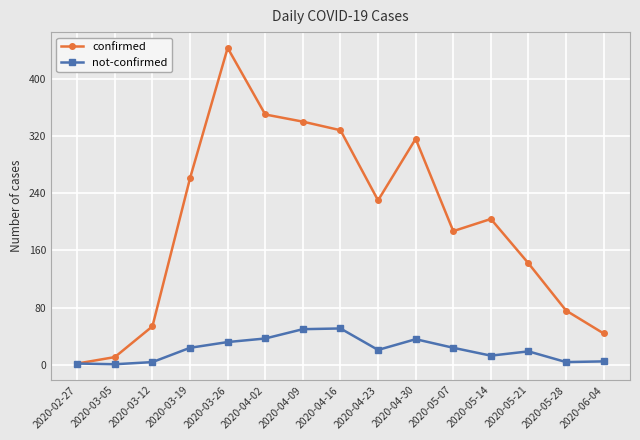

True or false: not-confirmed has a value of 13 at 2020-05-14.

True